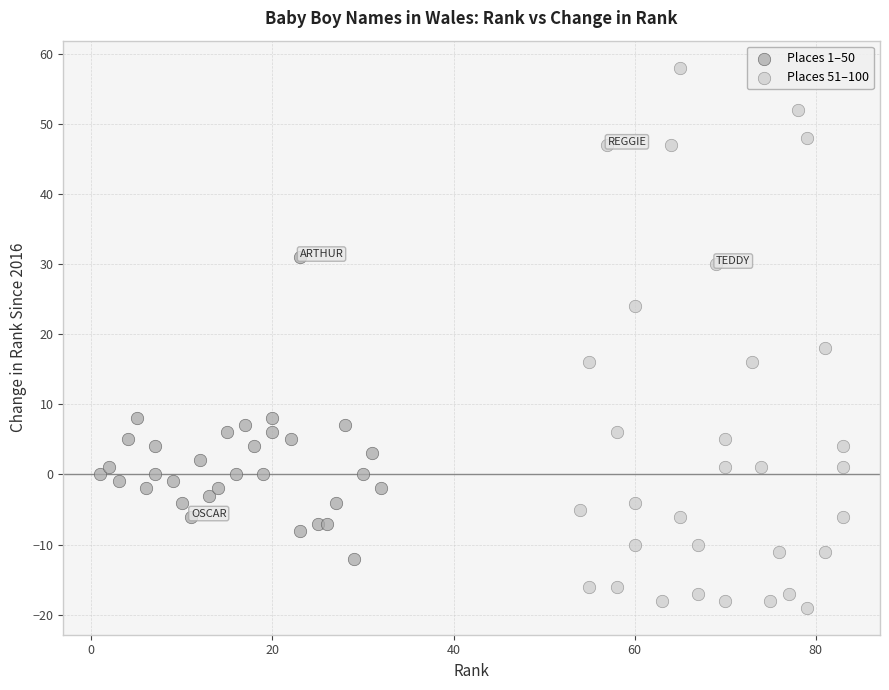

Which series reaches the maximum Y coordinate?

Places 51–100